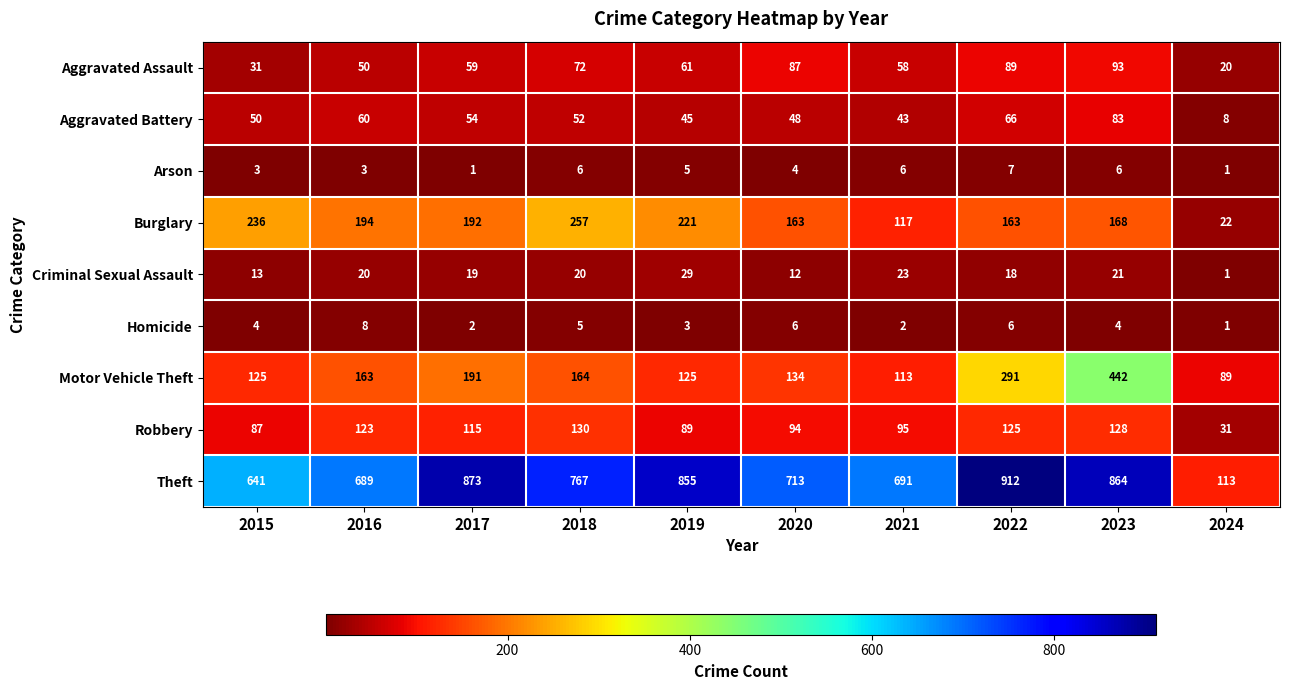

The value of Aggravated Battery at 2016 is 95. True or false?

False